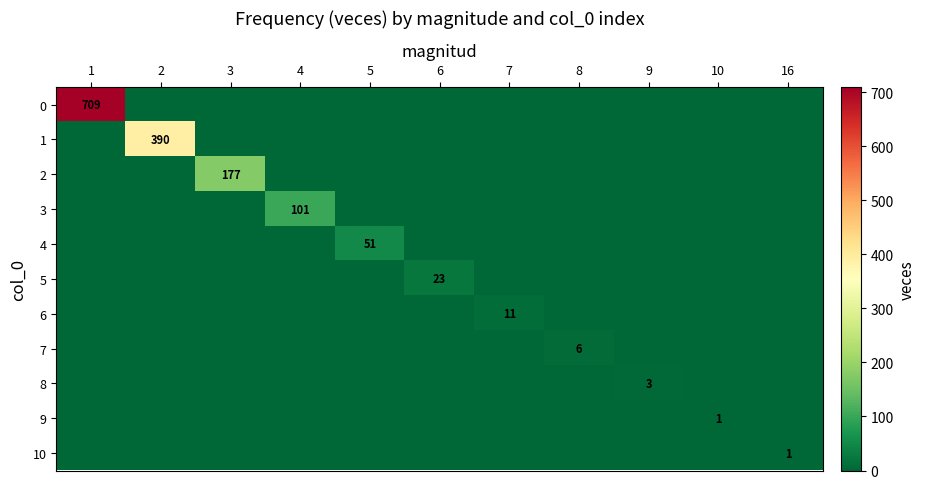

List the labels in order of 8 value, smallest first.

1, 2, 3, 4, 5, 6, 7, 8, 10, 16, 9